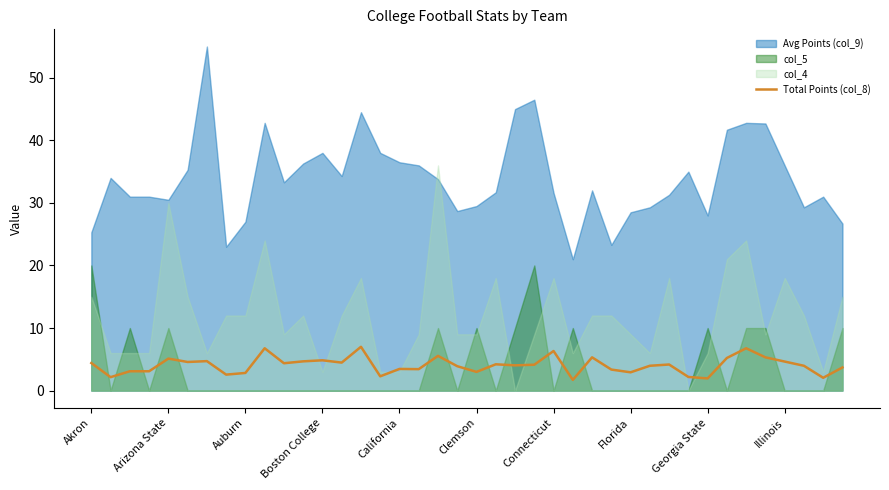

What is the sum of all values?

162.1